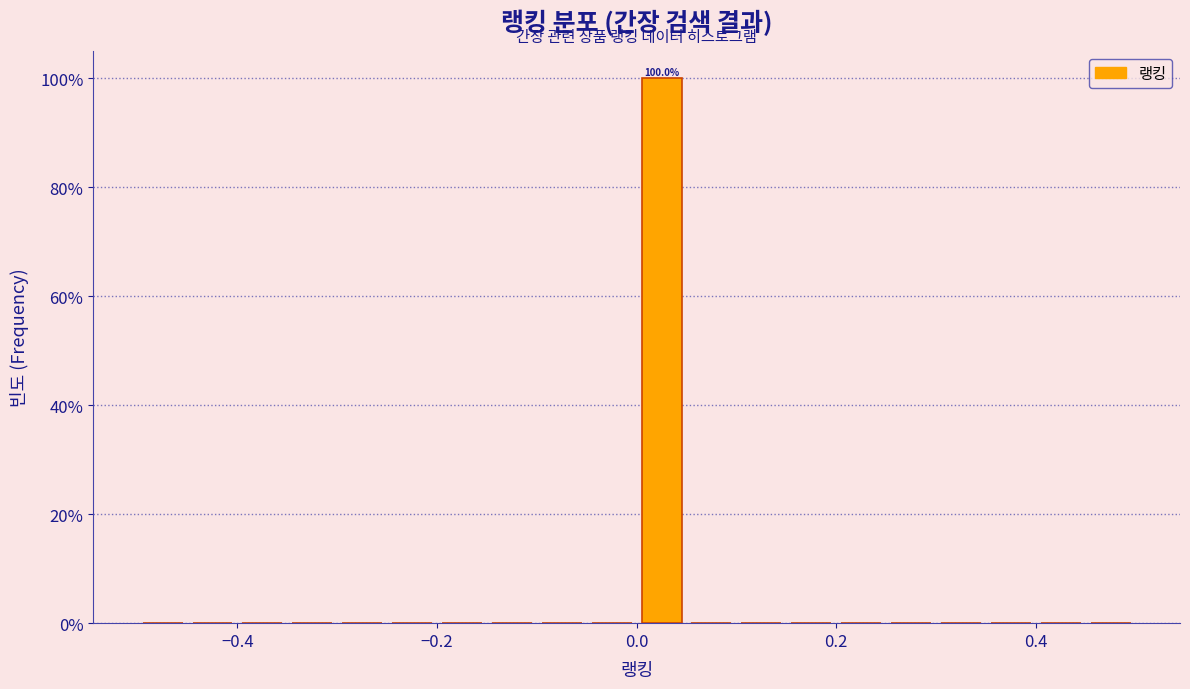

Read against the x-axis, roughly where is the centre of the tallest bar?

0.02